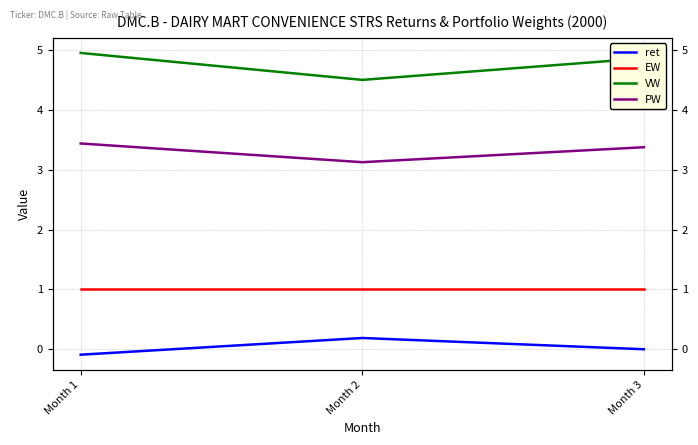

At how many categories does at least one series exceed 4?

3